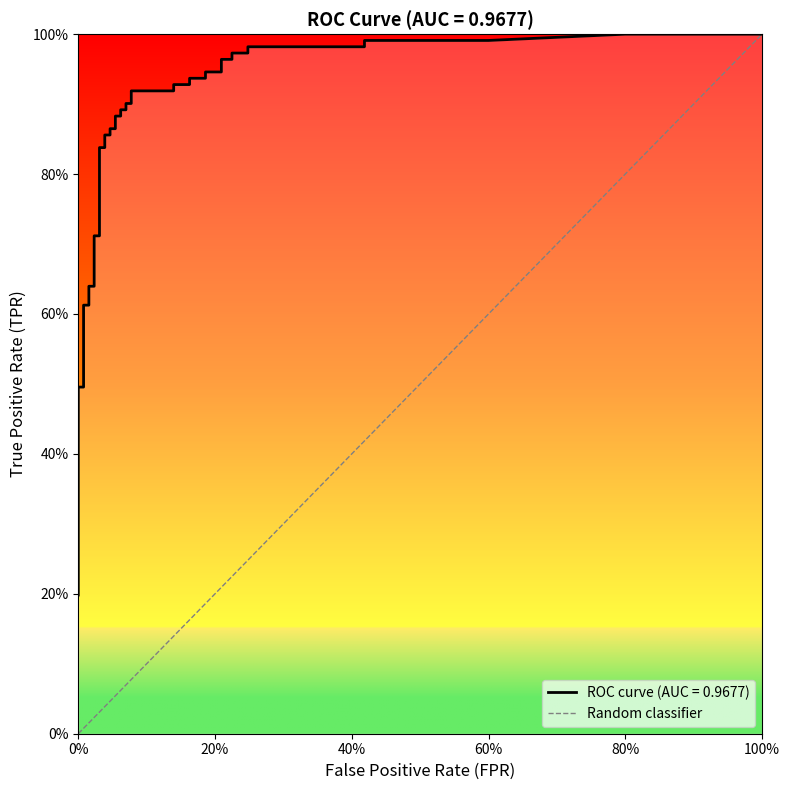

Is it true that the value at 0% is 1?

False